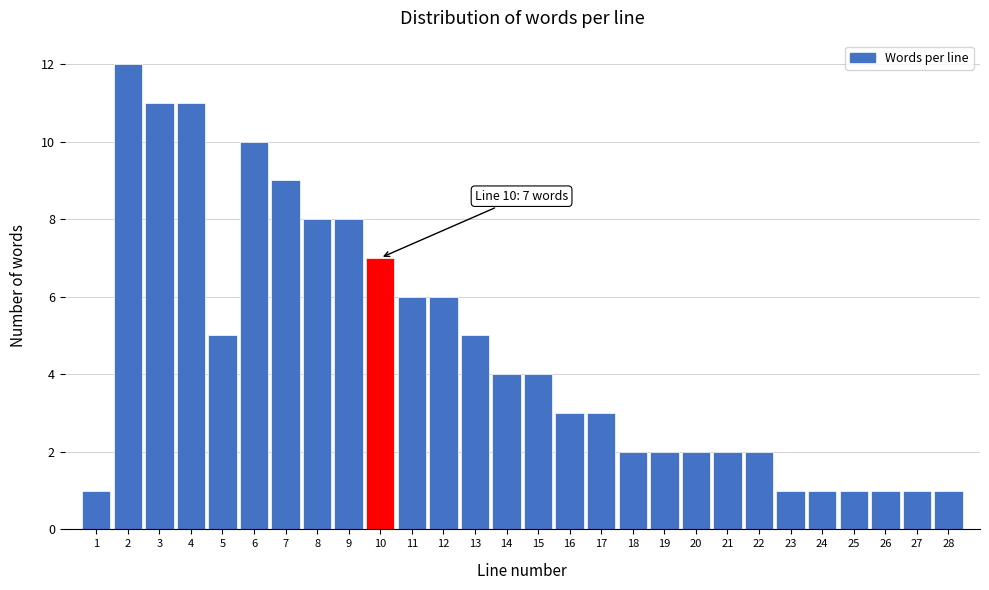

Which range on the x-axis has the tallest bar?

1.5 to 2.5